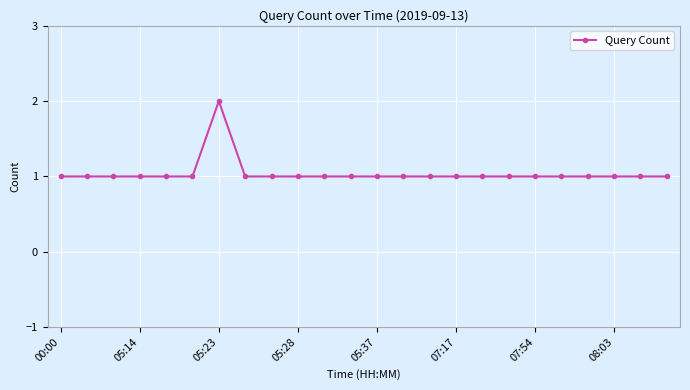

What is the sum of all values?

25